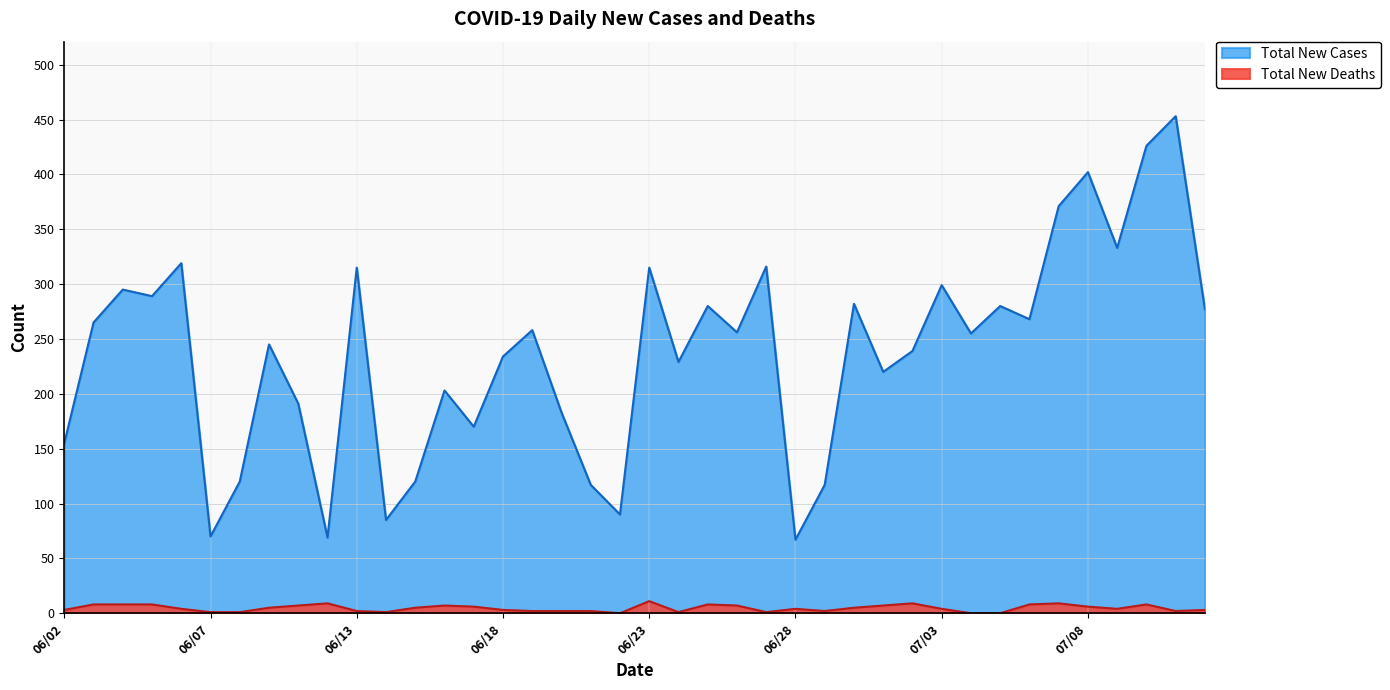

What is the maximum value for Total New Cases?

453